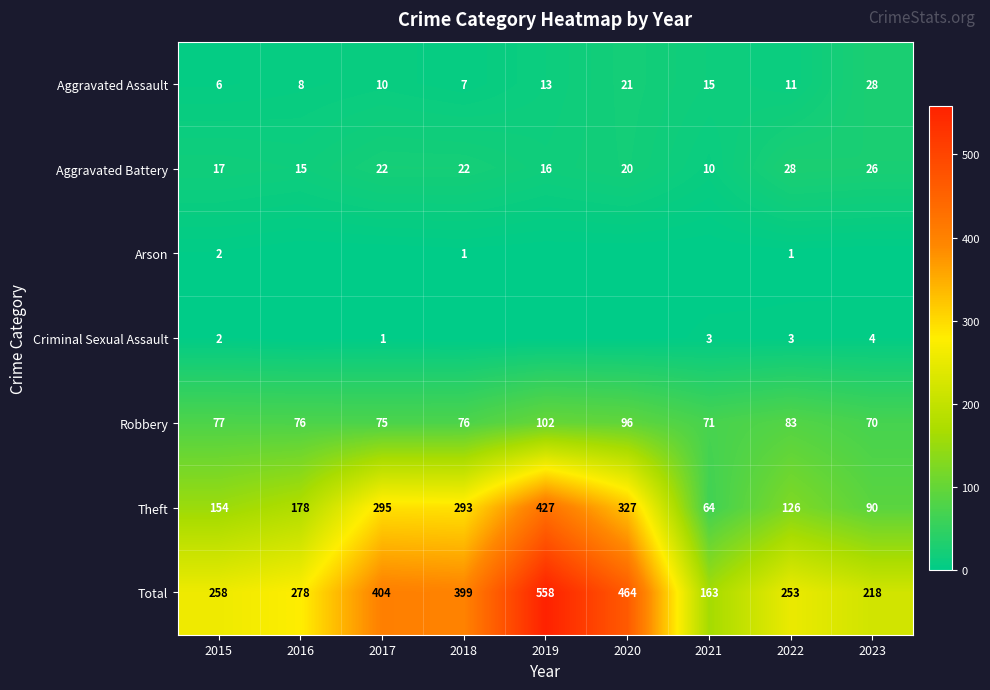

What is the difference between the highest and lowest values at 2020?

464